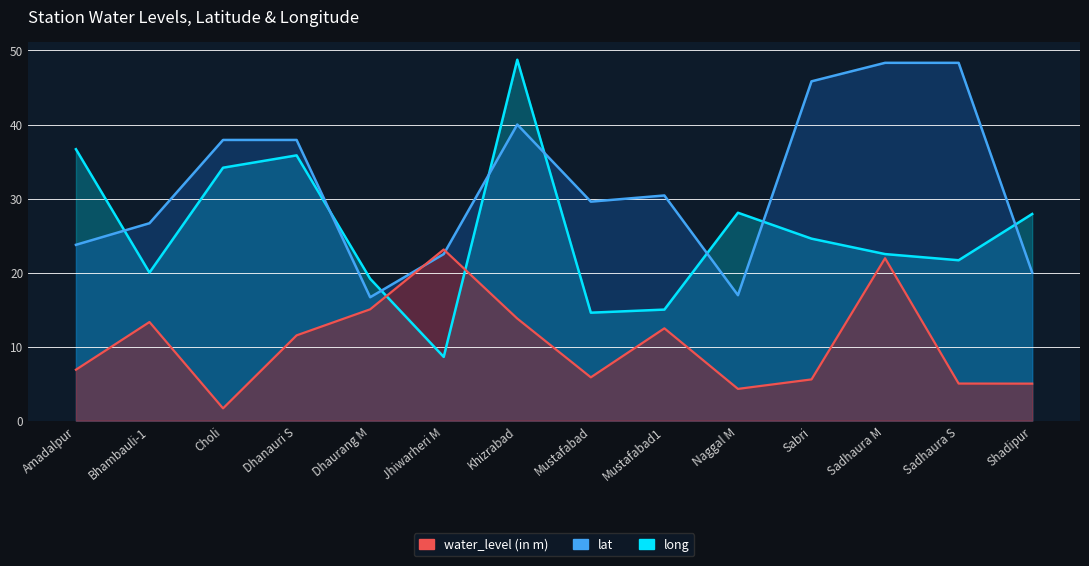

What is the lowest value of the lat series?

16.7